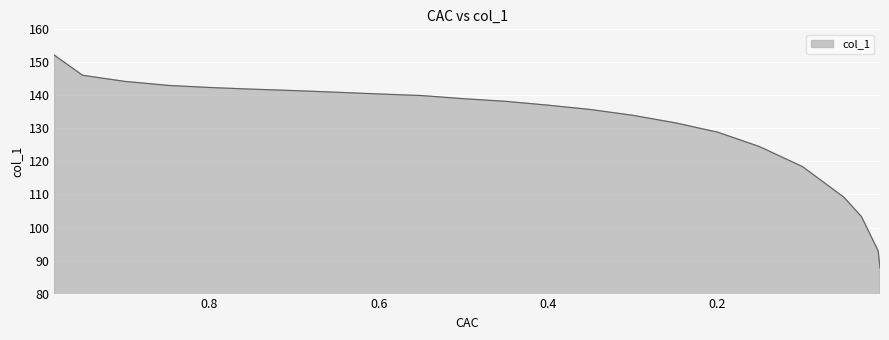

Rank the categories by value from highest to lowest.

0.9833, 0.95, 0.9, 0.8479, 0.8, 0.749, 0.7021, 0.651, 0.6021, 0.549, 0.501, 0.45, 0.401, 0.35, 0.3, 0.2479, 0.199, 0.15, 0.099, 0.05, 0.0292, 0.0094, 0.0073